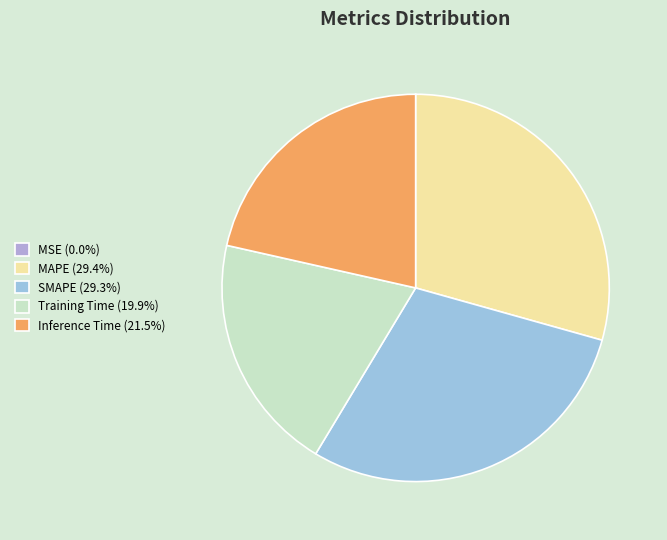

How many segments does this pie chart have?

5